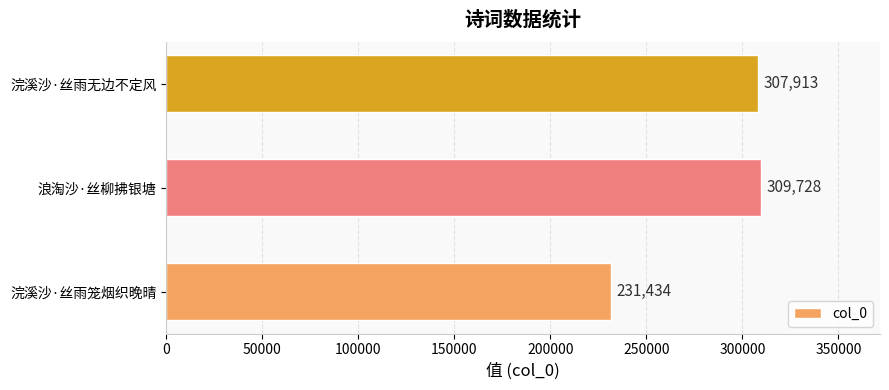

What is the difference between the second highest and minimum values?

76479